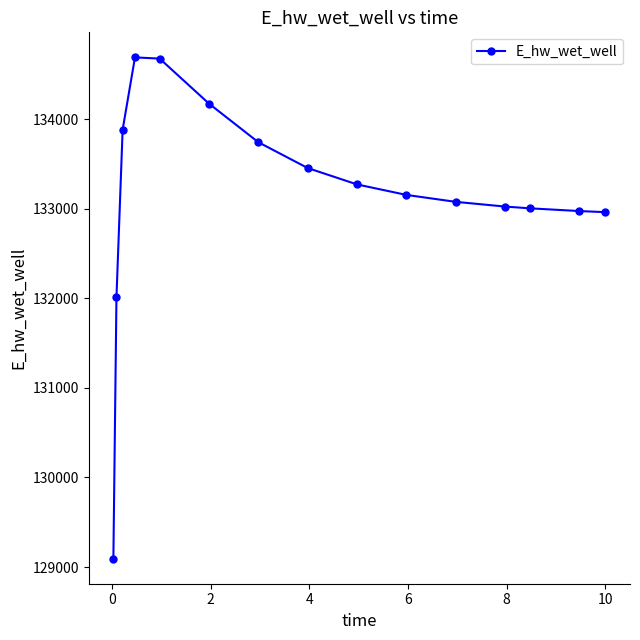

What is the sum of all values?

1997194.6